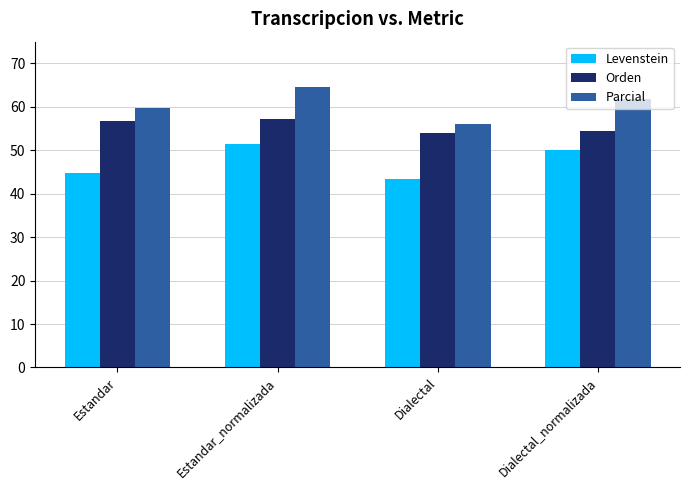

At which label does Levenstein reach its minimum?

Dialectal